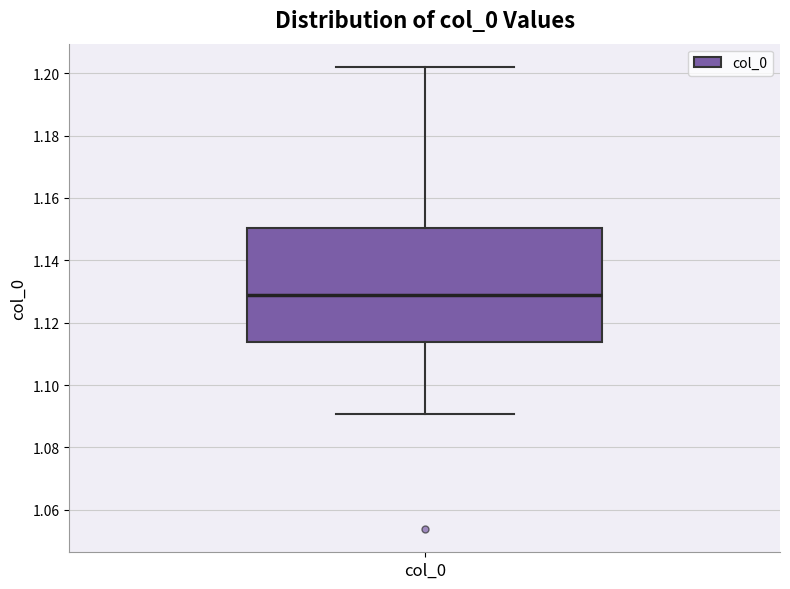

Where does the median line of the box for col_0 sit on the y-axis? The values are not printed on the chart, so give them approximately, as read against the axis.

1.128